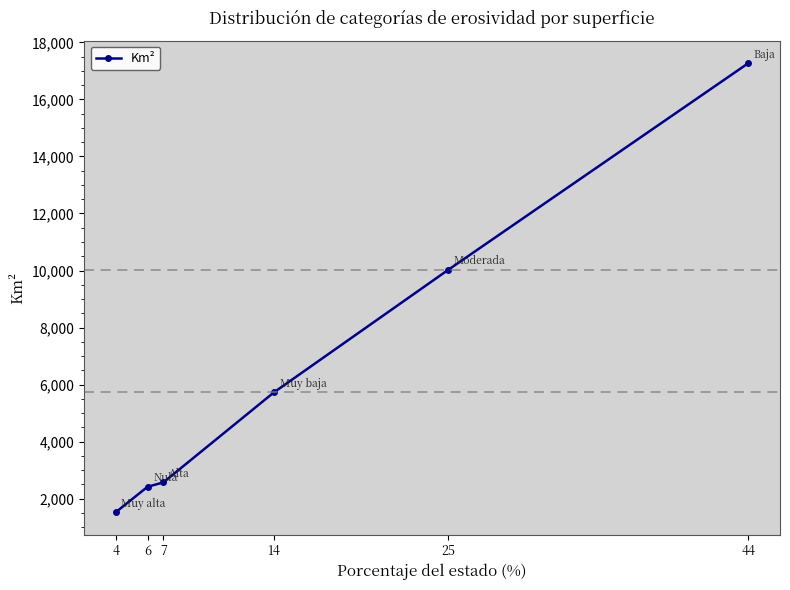

The value at 4 is 1529.5. True or false?

True